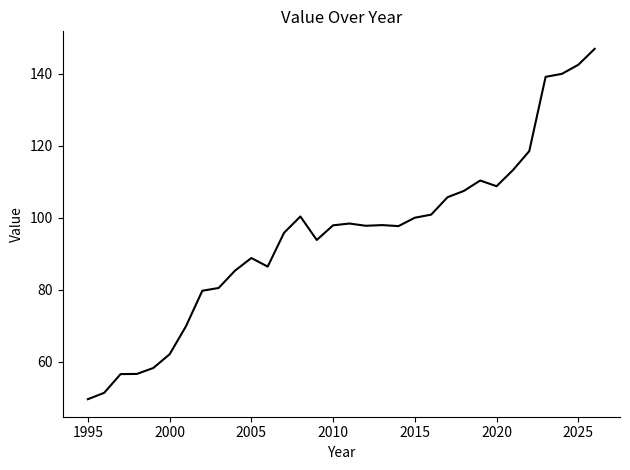

What is the difference between the maximum and minimum values?

97.2